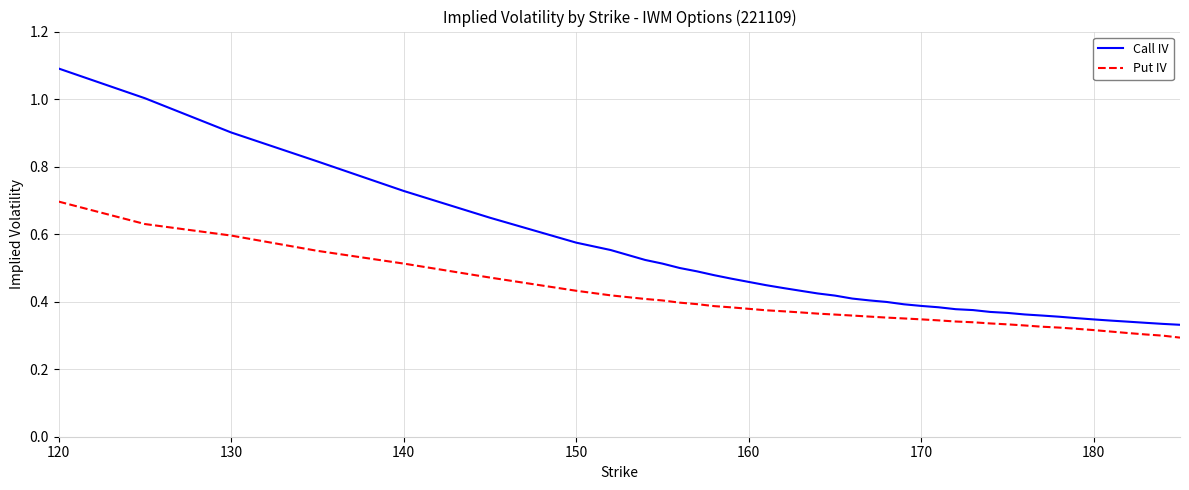

Which series has the largest total across all categories?

Call IV